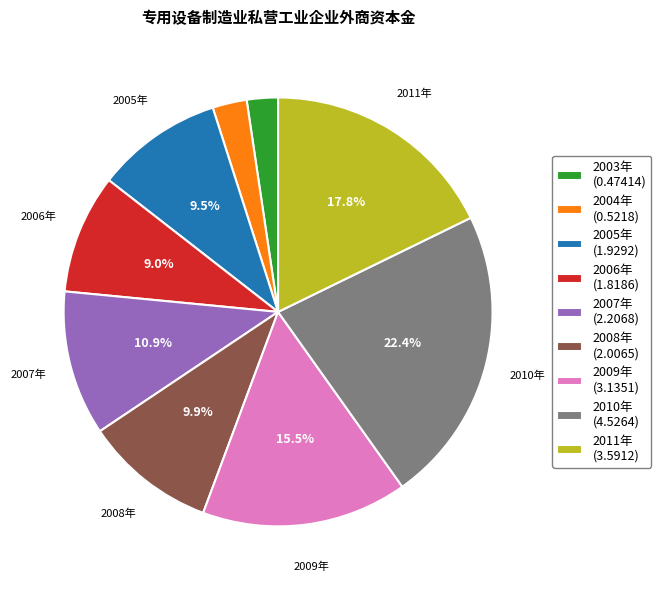

To the nearest percent, what is the difference between the 2005年 and 2009年 slice percentages?

6%